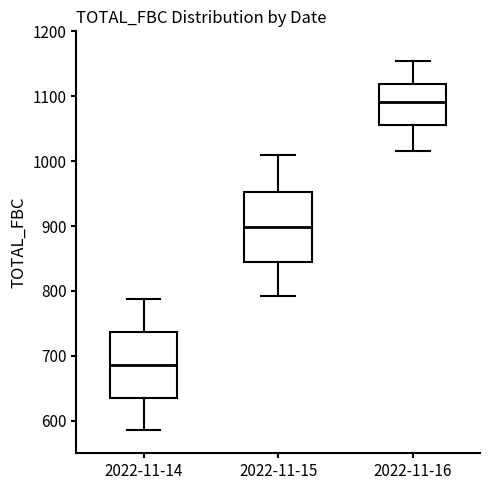

Reading left to right, transcribe this box plot: for each box, give where its median line is, the range the box spans, and where its two whiskers end, as read against the y-axis. The values are not printed on the chart, so give them approximately, as read against the axis.

2022-11-14: median 690, box 640 to 740, whiskers 590 to 790
2022-11-15: median 900, box 840 to 950, whiskers 790 to 1010
2022-11-16: median 1090, box 1060 to 1120, whiskers 1020 to 1150